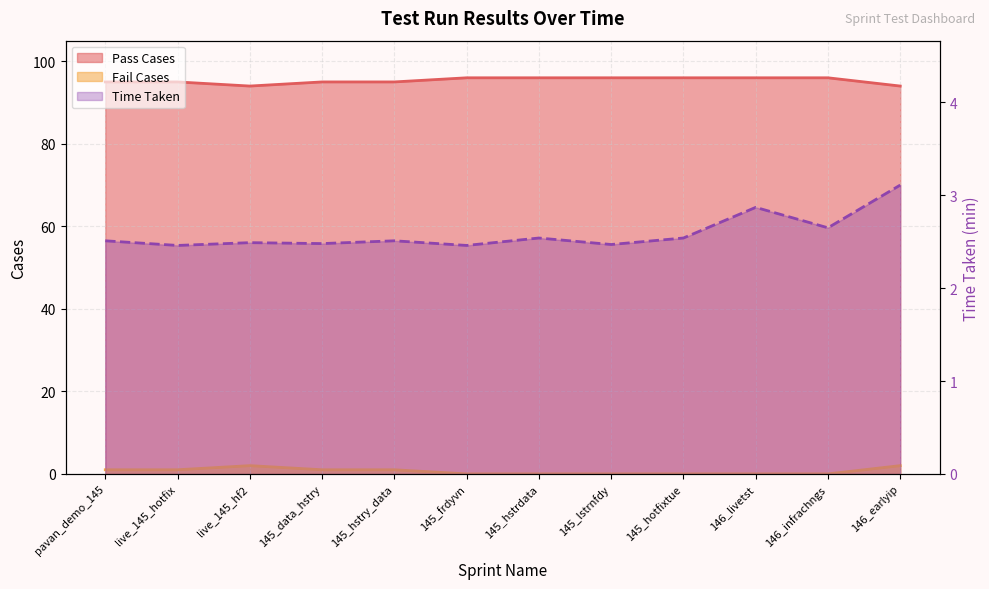

True or false: Time Taken and Pass Cases cross at least once.

False